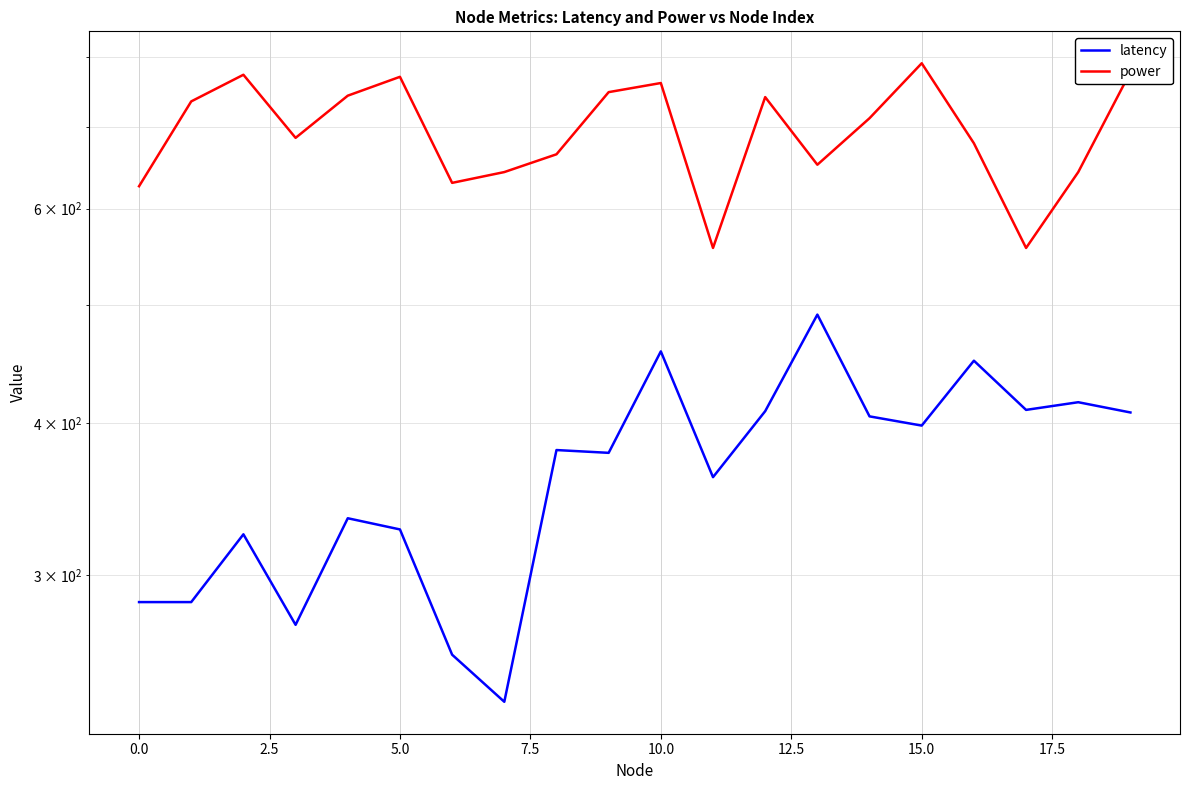

How many categories are shown in the chart?

20